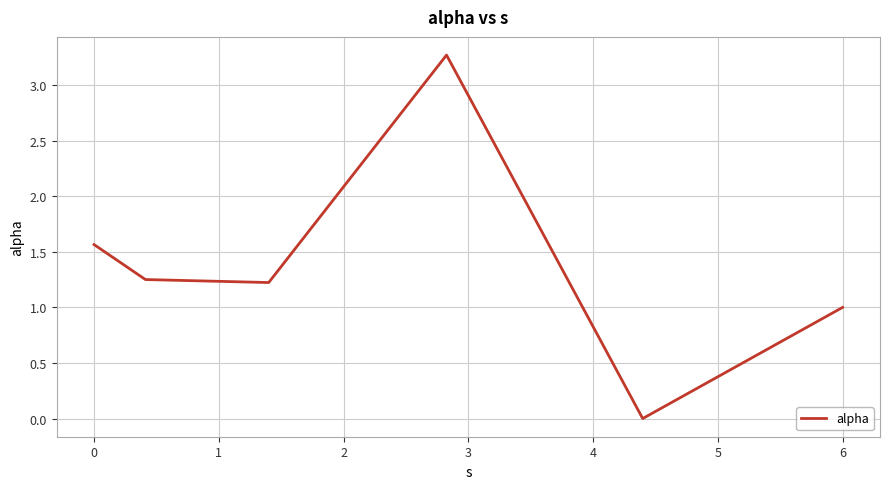

What is the difference between the maximum and minimum values?

3.3